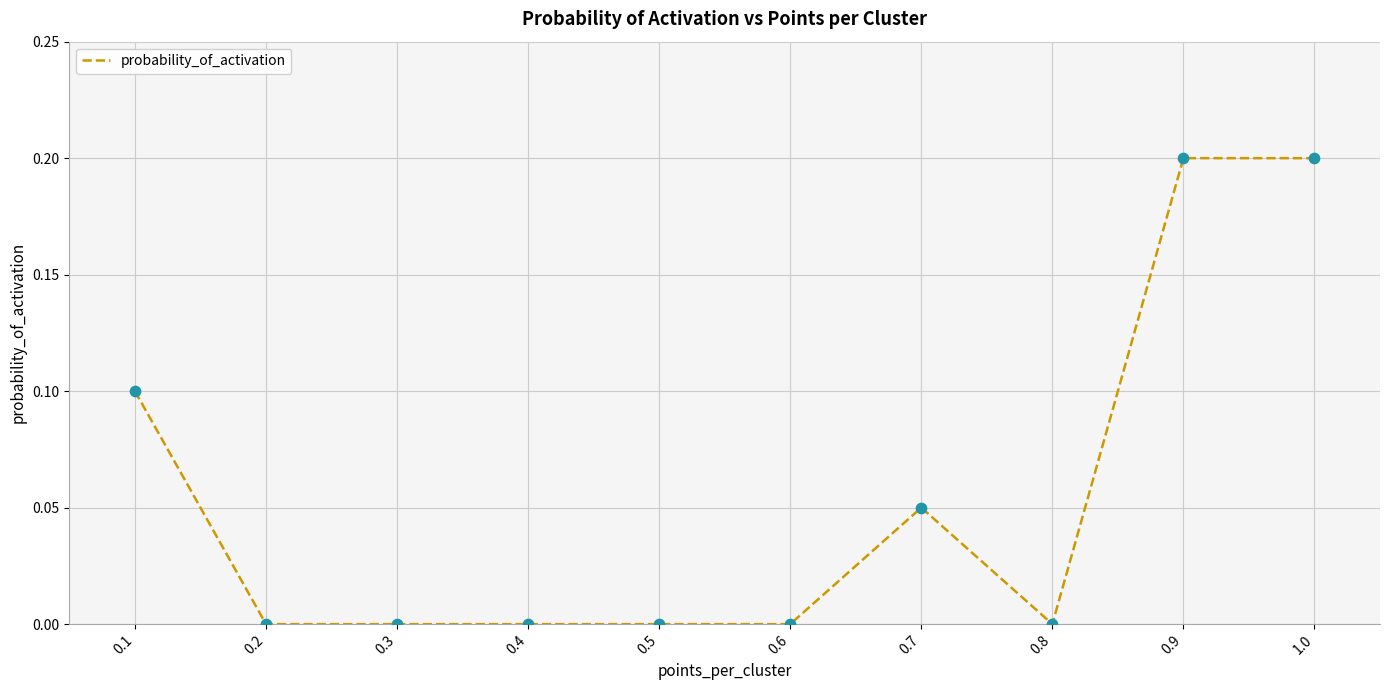

Which has a higher value, 0.7 or 0.8?

0.7